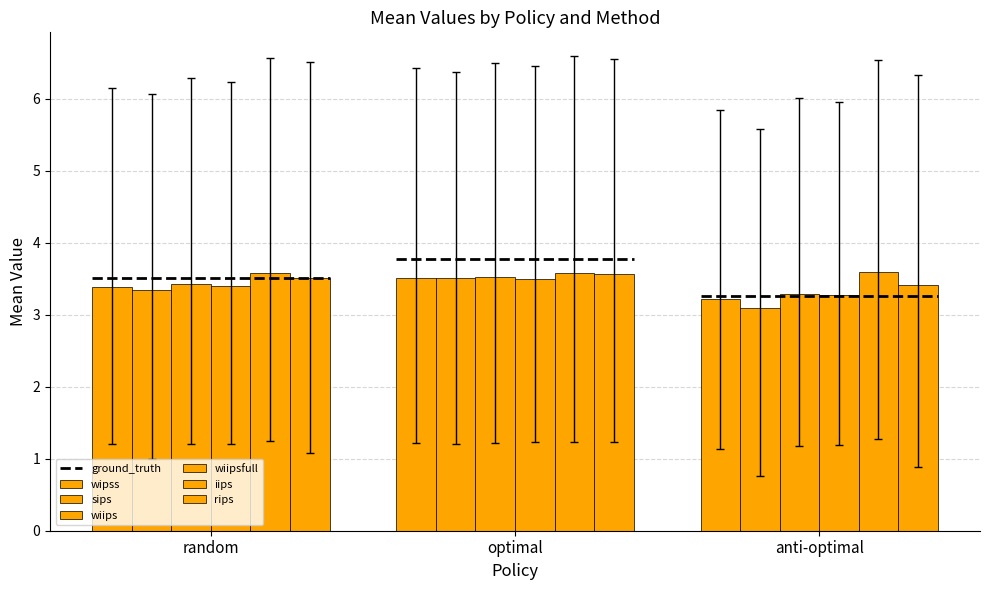

Reading left to right, what are all the values shown in this chart?

wipss: random=3.4	optimal=3.5	anti-optimal=3.2
sips: random=3.3	optimal=3.5	anti-optimal=3.1
wiips: random=3.4	optimal=3.5	anti-optimal=3.3
wiipsfull: random=3.4	optimal=3.5	anti-optimal=3.3
iips: random=3.6	optimal=3.6	anti-optimal=3.6
rips: random=3.5	optimal=3.6	anti-optimal=3.4